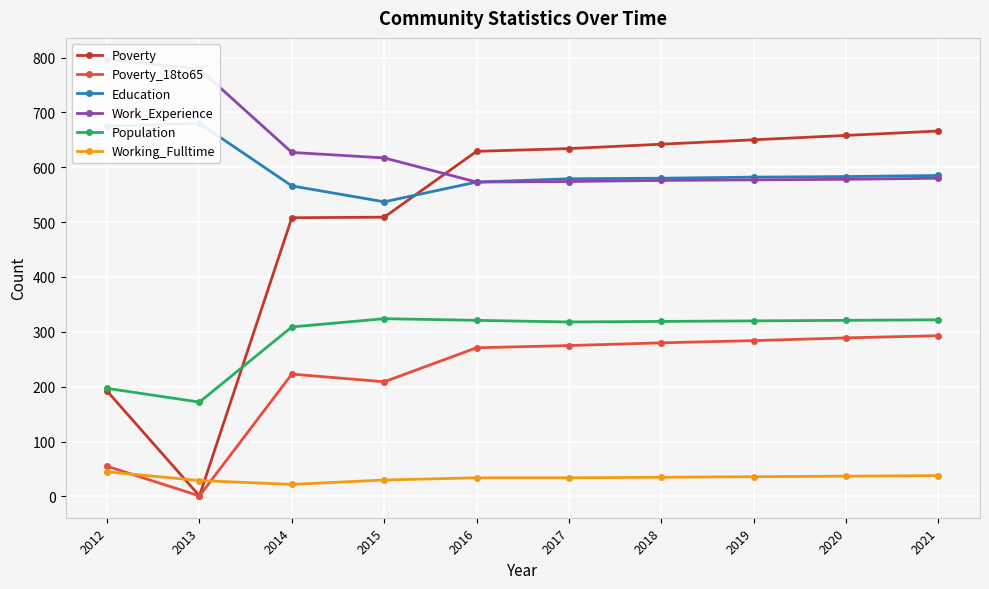

Which series has the largest range (max minus min)?

Poverty